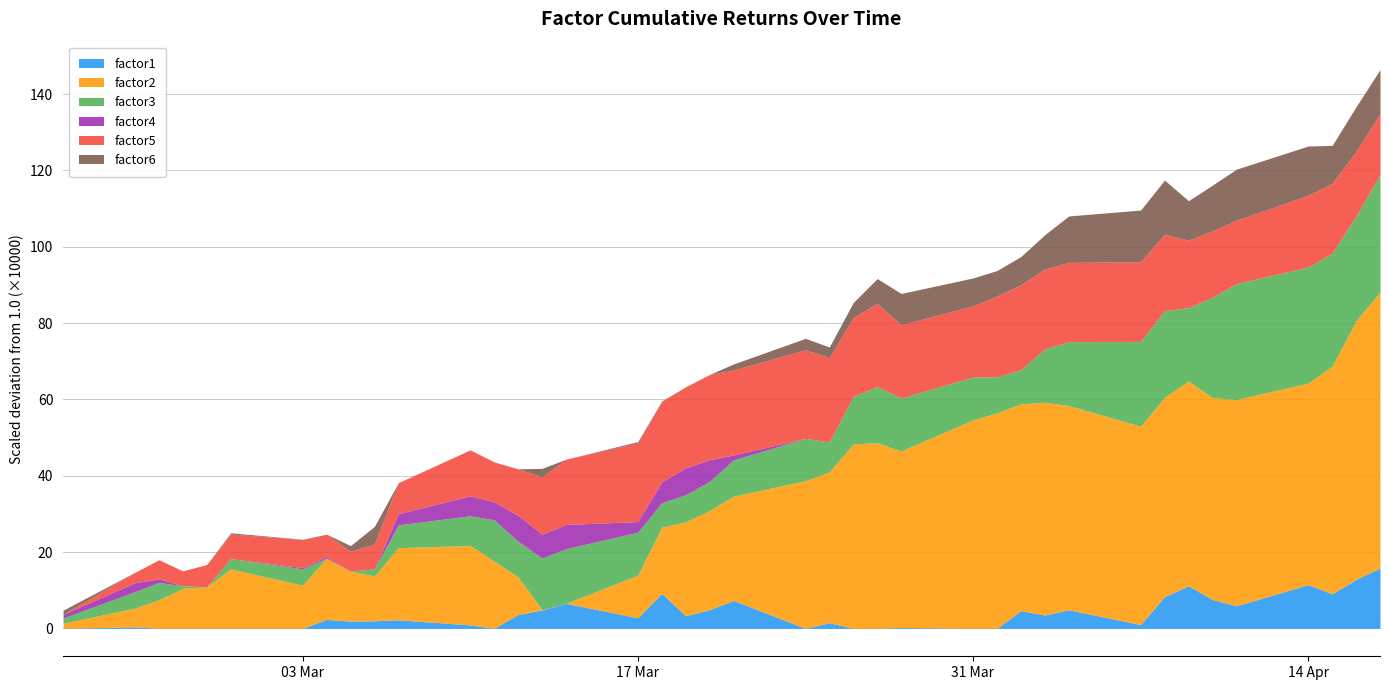

What is the highest value of the factor1 series?

15.8